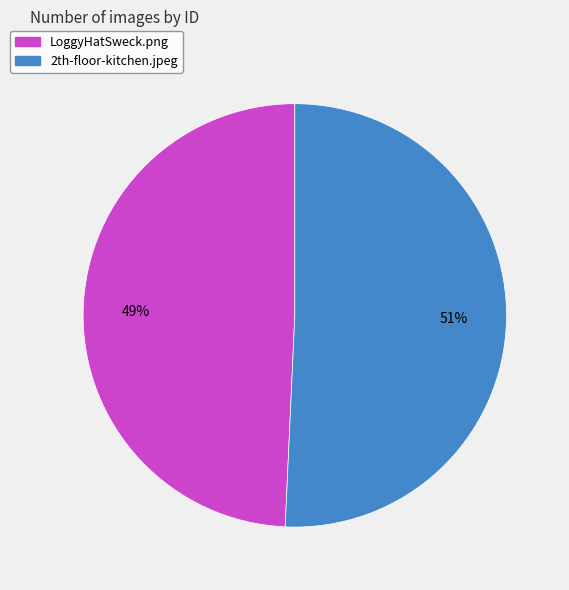

Rank the categories by value from lowest to highest.

LoggyHatSweck.png, 2th-floor-kitchen.jpeg